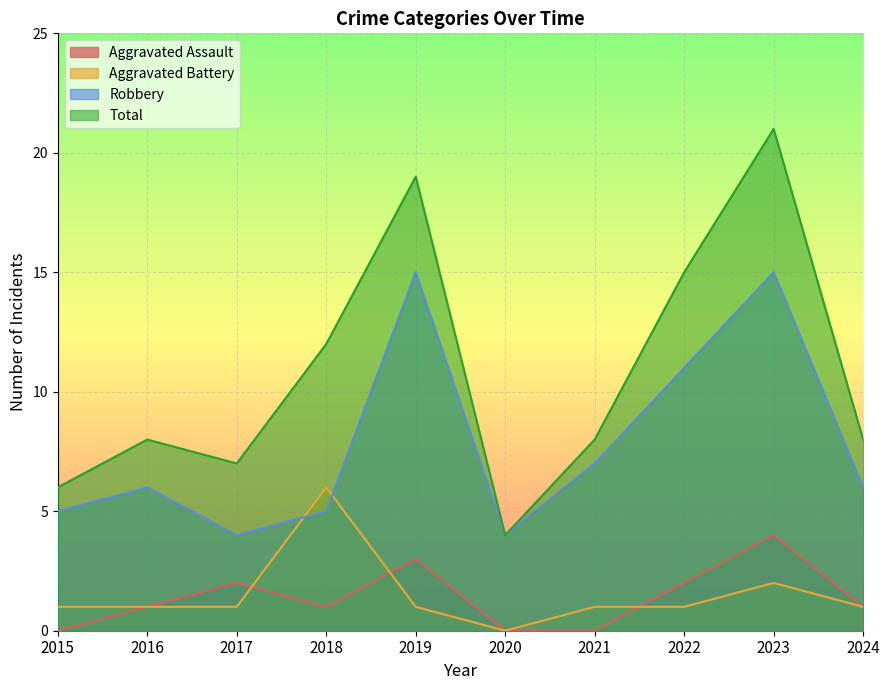

Reading left to right, transcribe all the data shown in this chart.

Aggravated Assault: 0	1	2	1	3	0	0	2	4	1
Aggravated Battery: 1	1	1	6	1	0	1	1	2	1
Robbery: 5	6	4	5	15	4	7	11	15	6
Total: 6	8	7	12	19	4	8	15	21	8